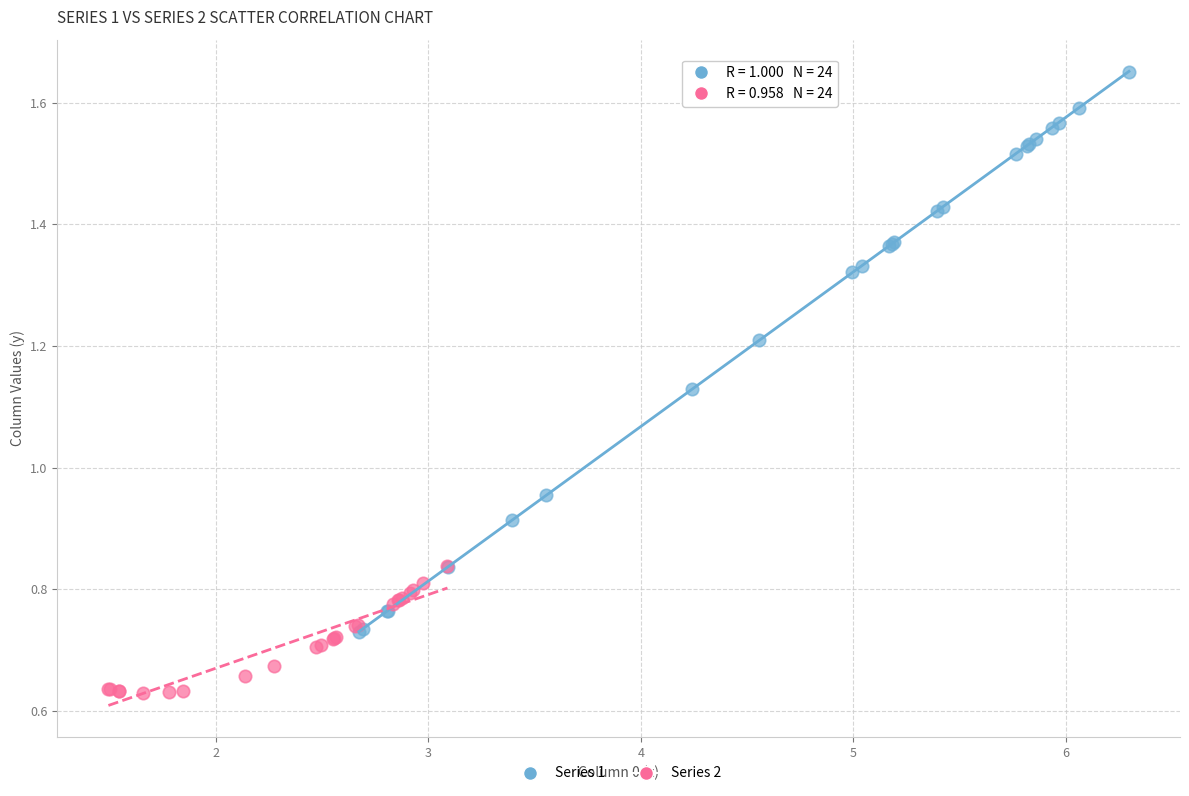

Which series has the largest Y range (max minus min)?

Series 1